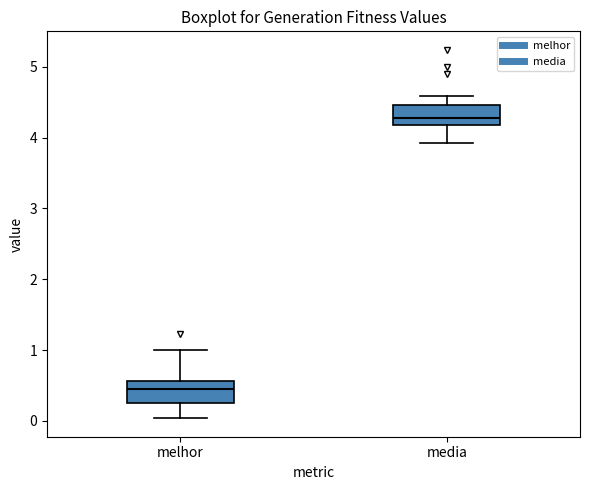

Reading left to right, transcribe this box plot: for each box, give where its median line is, the range the box spans, and where its two whiskers end, as read against the y-axis. The values are not printed on the chart, so give them approximately, as read against the axis.

melhor: median 0.4, box 0.3 to 0.6, whiskers 0.0 to 1.0
media: median 4.3, box 4.2 to 4.5, whiskers 3.9 to 4.6